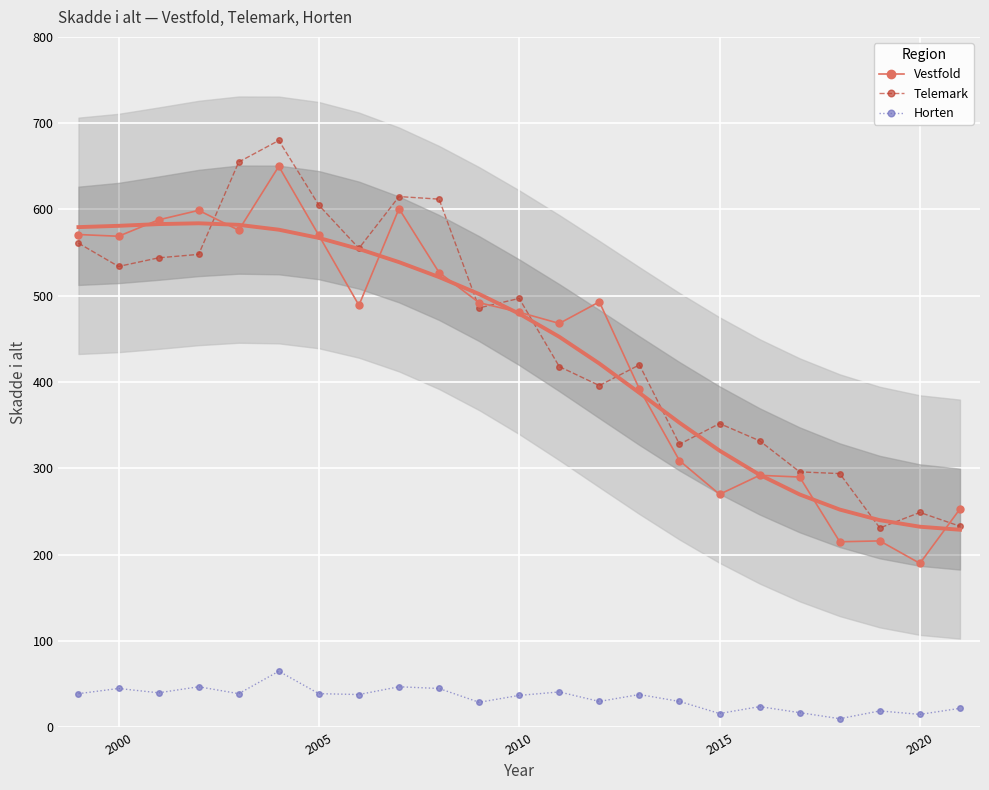

True or false: Horten and Vestfold intersect in this chart.

False